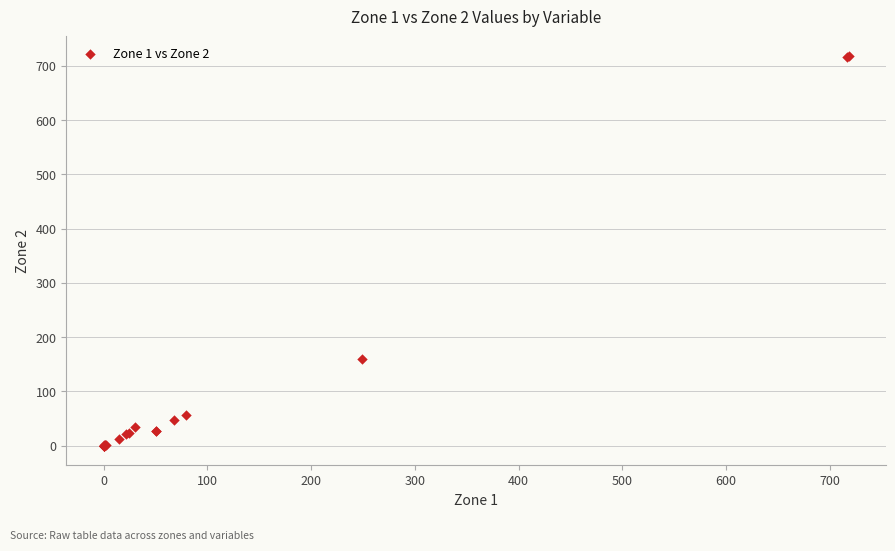

What Y value in the scatter plot is closest to 359?

159.9